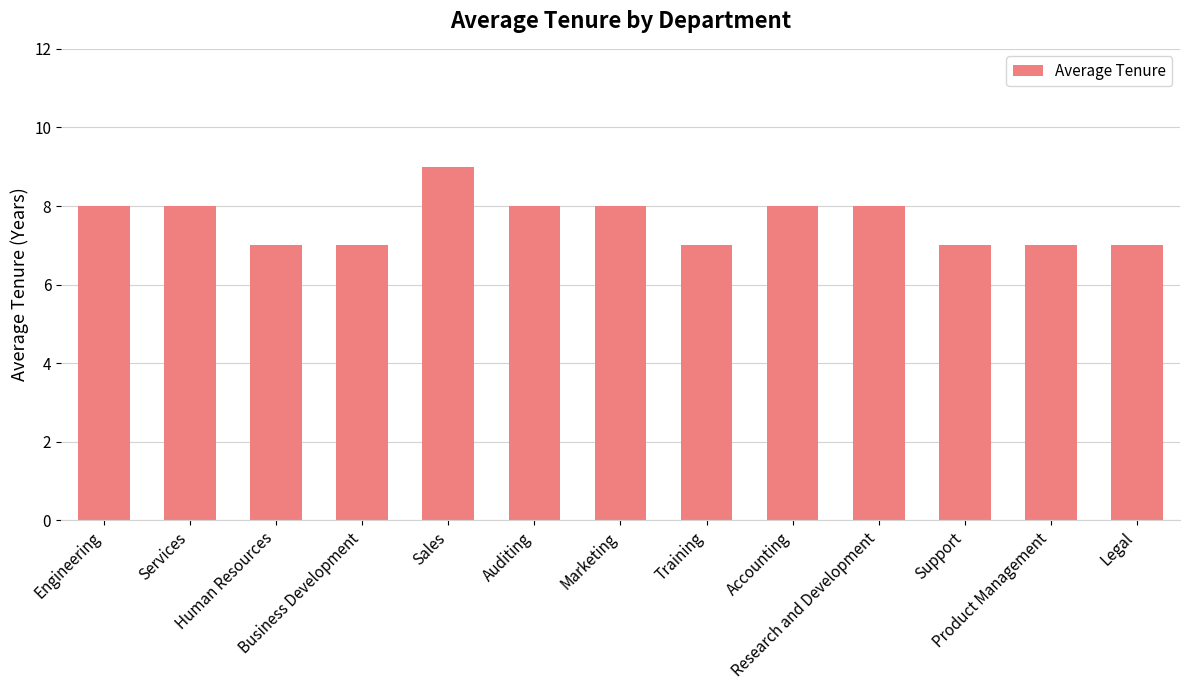

Reading left to right, what are all the values shown in this chart?

8	8	7	7	9	8	8	7	8	8	7	7	7